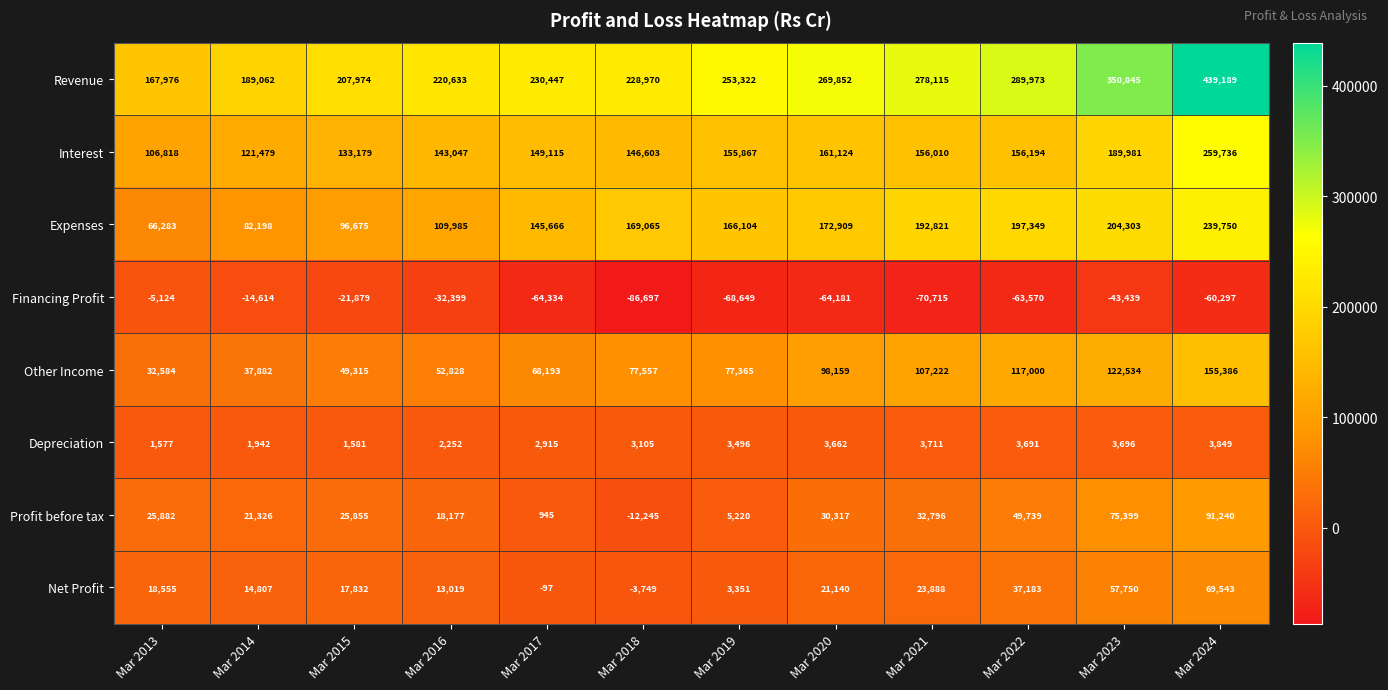

At Mar 2018, list the series in order from smallest to largest.

Financing Profit, Profit before tax, Net Profit, Depreciation, Other Income, Interest, Expenses, Revenue